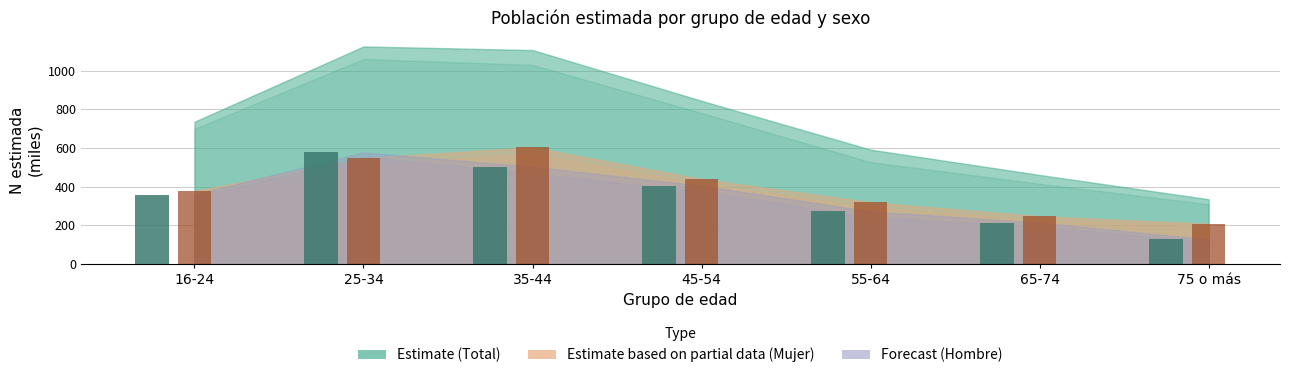

What is the total value across all series at 35-44?

1106.5